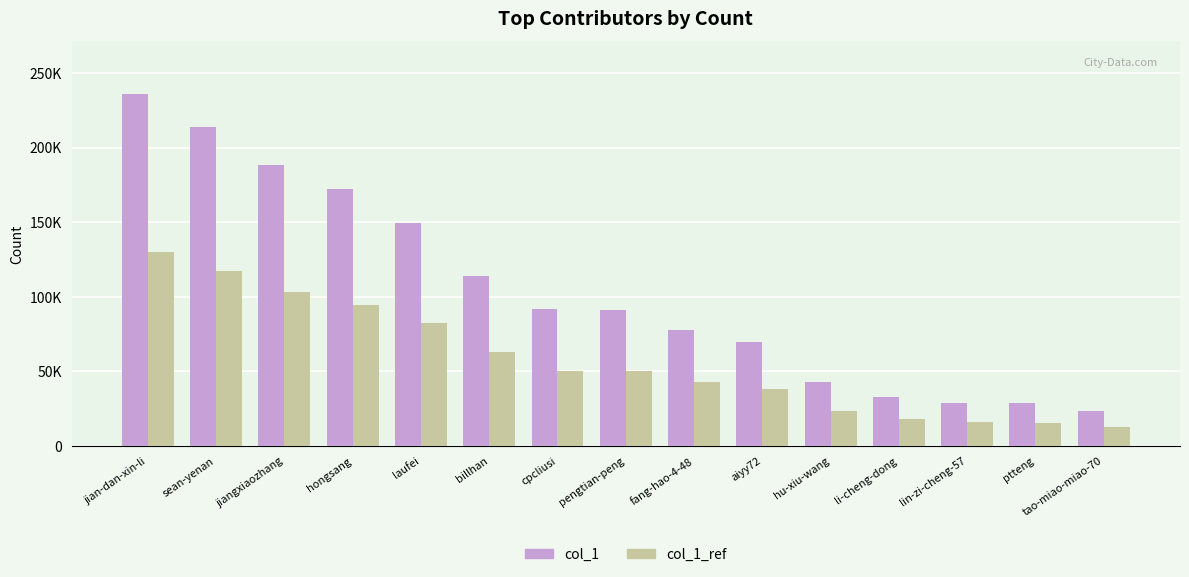

Reading left to right, what are all the values shown in this chart?

col_1: 235862	213532	188023	172109	149345	113928	91468	91111	77684	69830	43035	32567	28964	28532	23185
col_1_ref: 129724	117442	103412	94659	82139	62660	50307	50111	42726	38406	23669	17911	15930	15692	12751